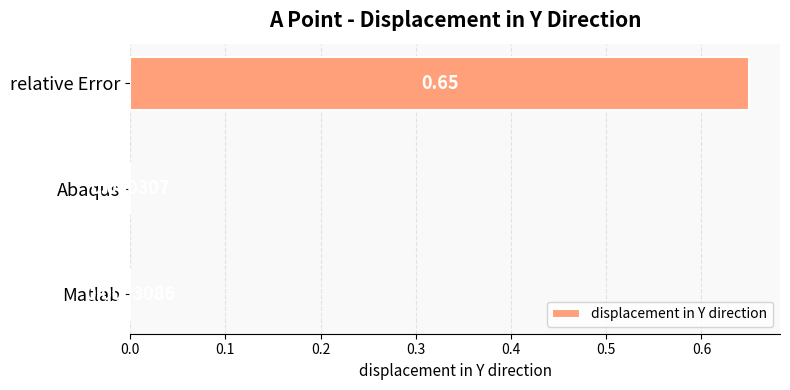

At which label is the value closest to 0?

Abaqus